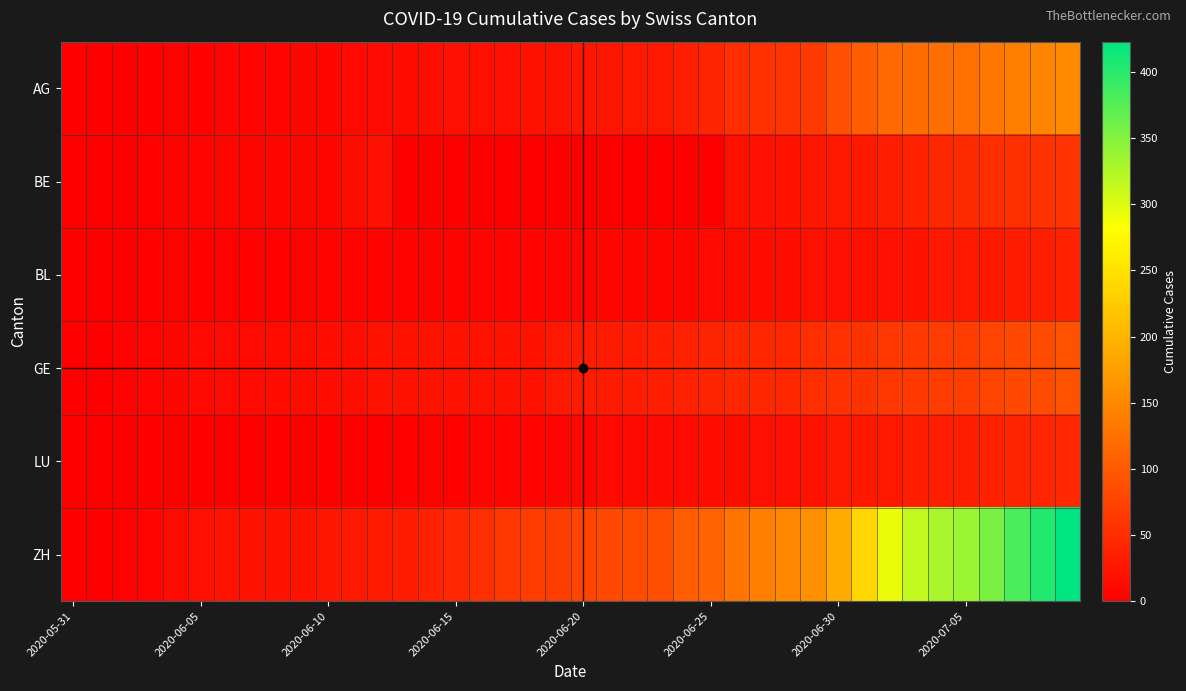

Rank the series by their maximum value, from highest to lowest.

ZH, AG, GE, BE, LU, BL